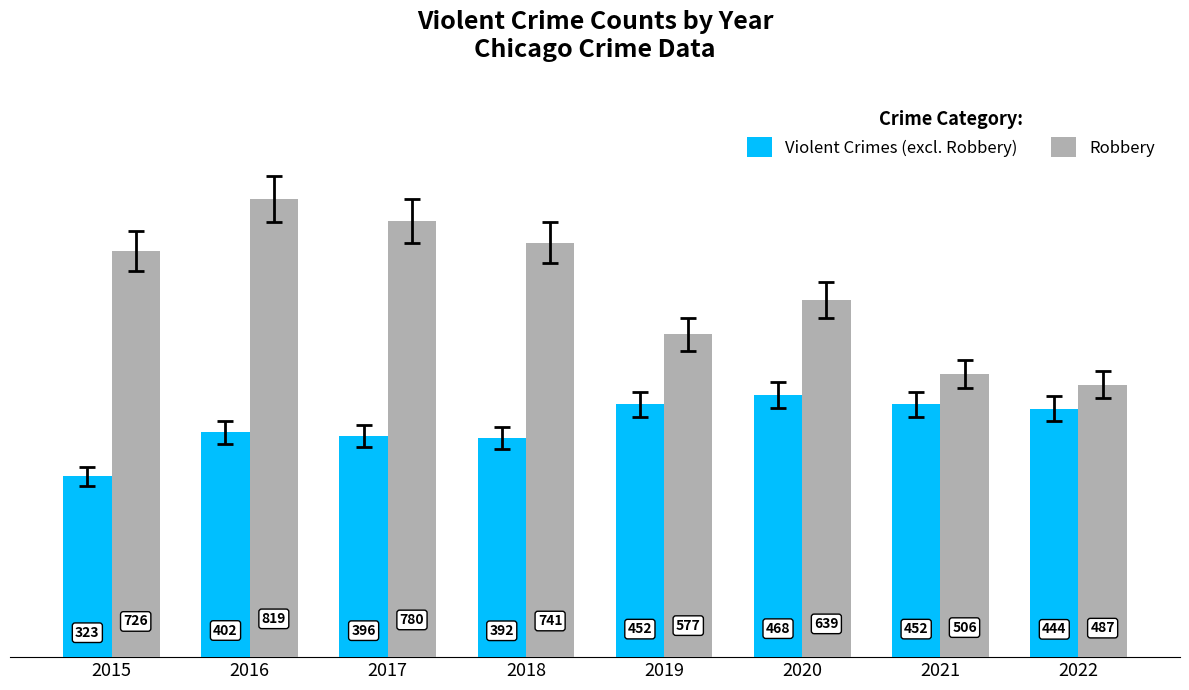

Which series has the widest spread of values?

Robbery